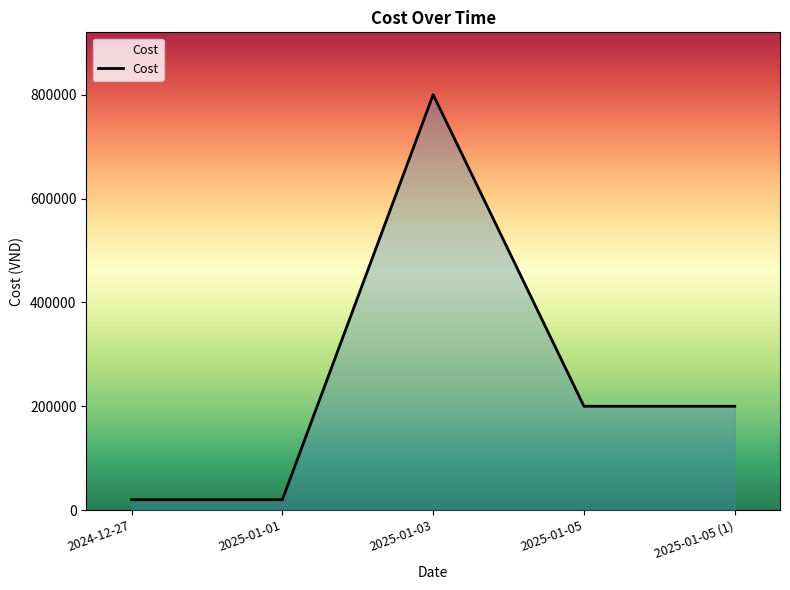

How many values are between 20000 and 200000?

4